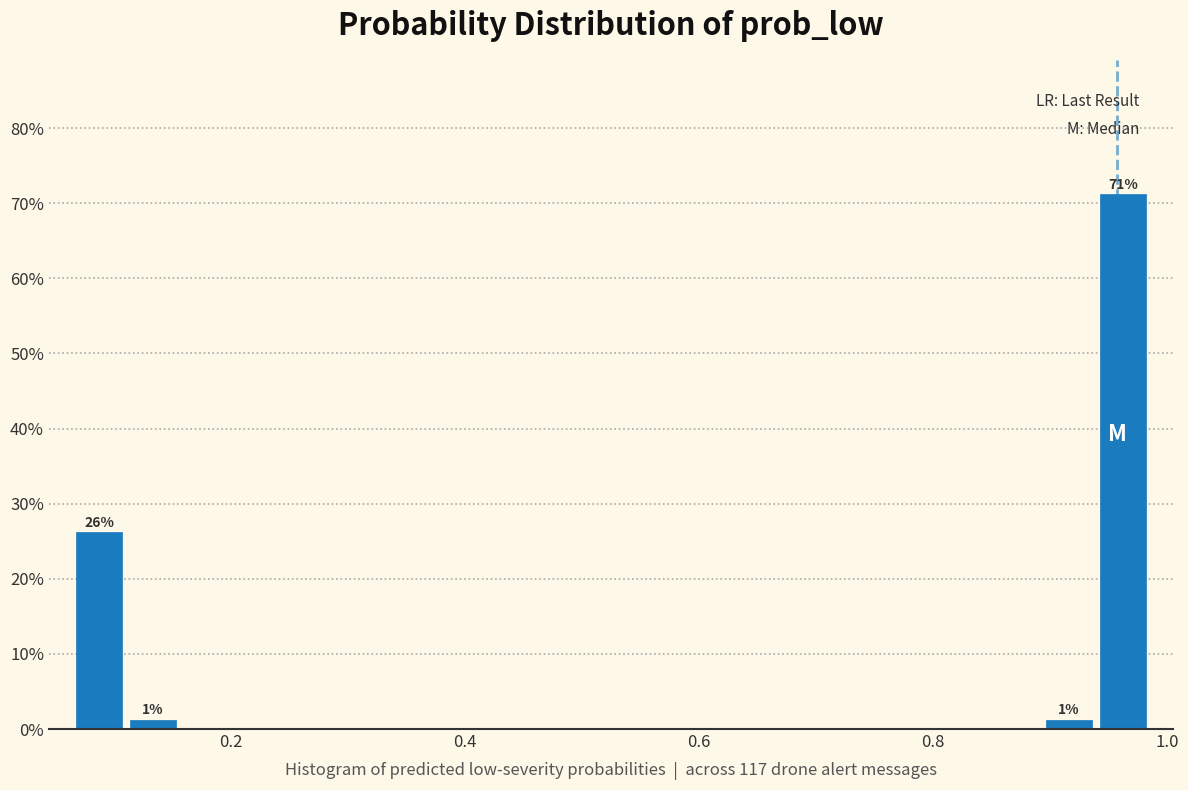

Around what value on the x-axis is the tallest bar? Give the approximate position of its centre, as read against the axis.

0.96